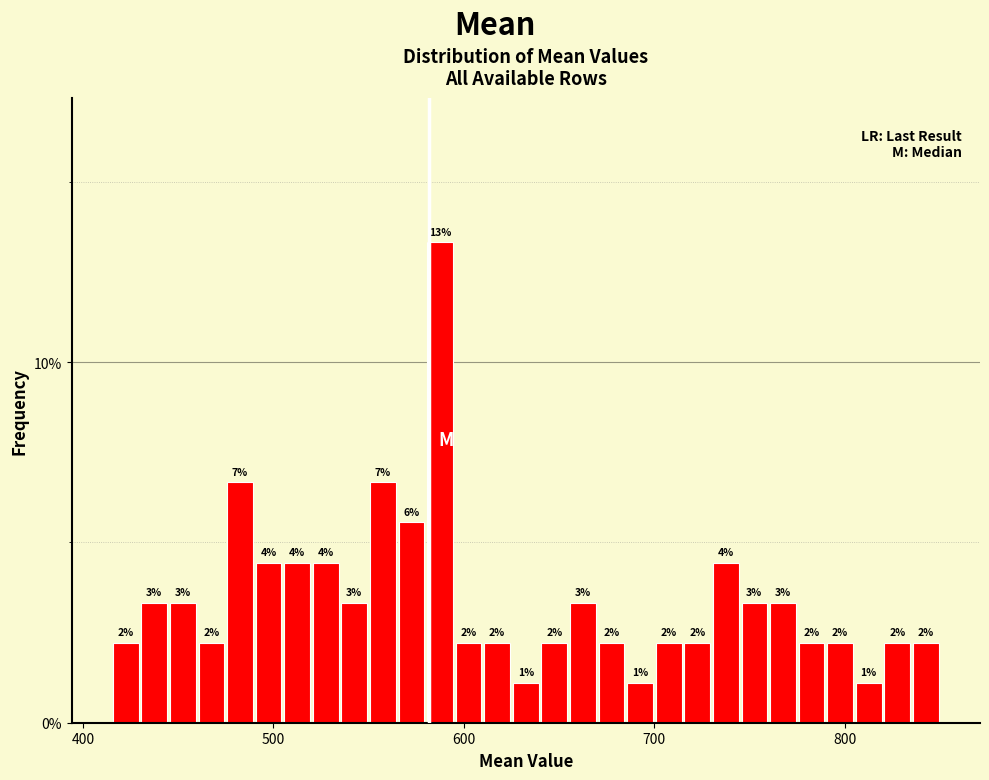

Around what value on the x-axis is the tallest bar? Give the approximate position of its centre, as read against the axis.

590